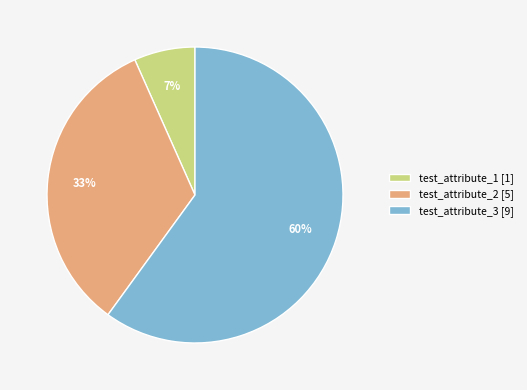

Between test_attribute_2 and test_attribute_3, which is larger?

test_attribute_3